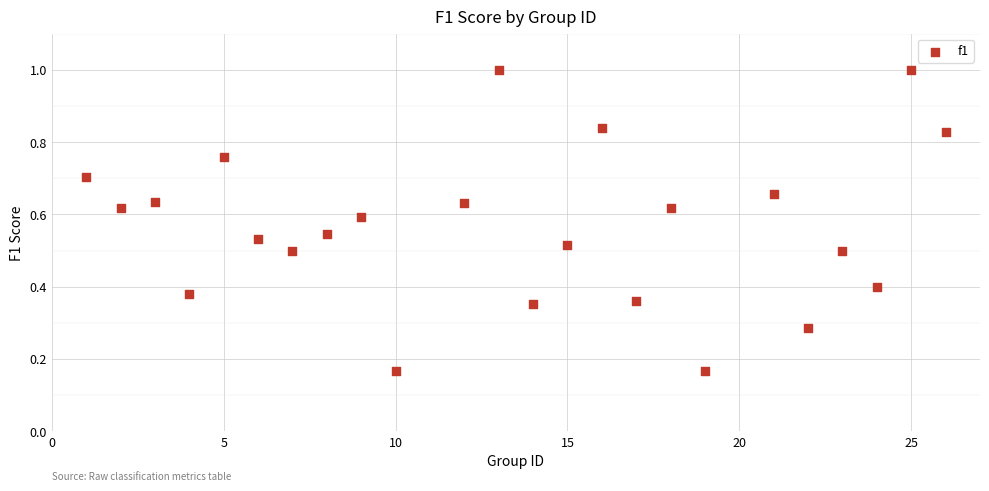

What is the range of X values (max minus min)?

25.0